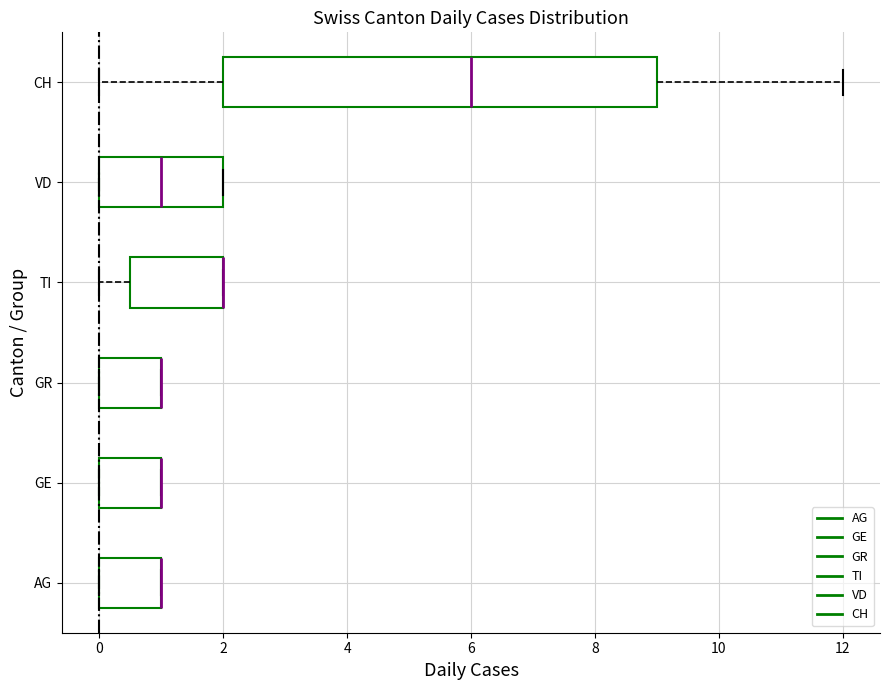

Where is the left edge of the box for TI on the x-axis? The values are not printed on the chart, so give them approximately, as read against the axis.

0.6